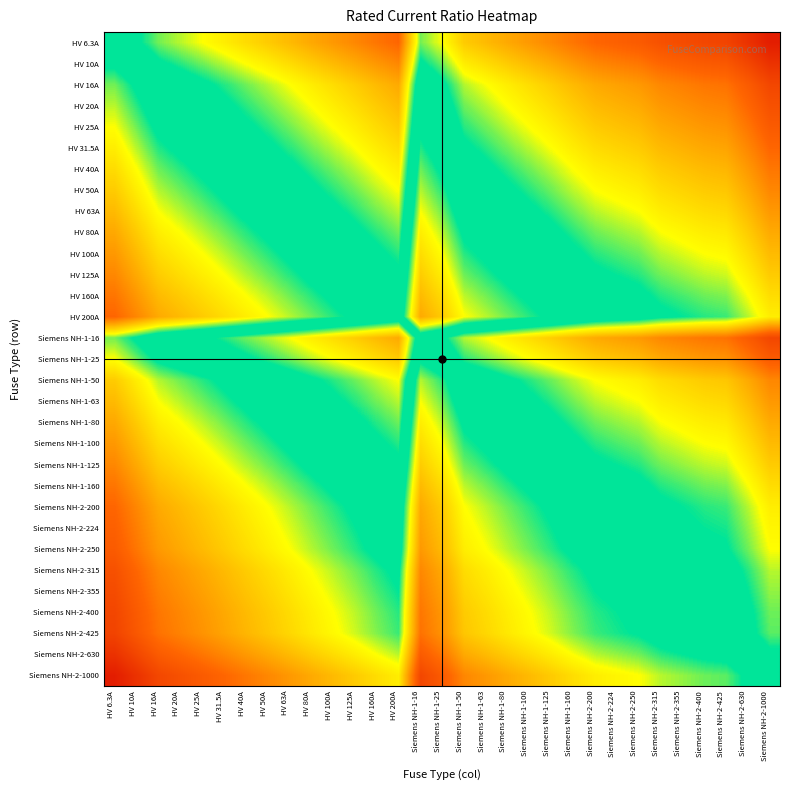

How many distinct data groups are displayed?

31